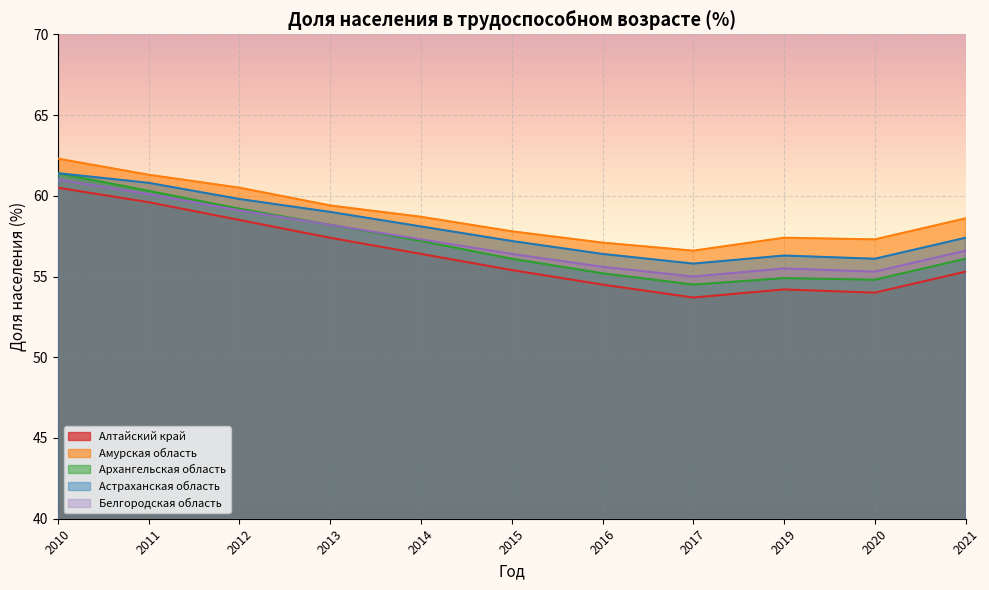

True or false: Алтайский край and Белгородская область cross at least once.

False